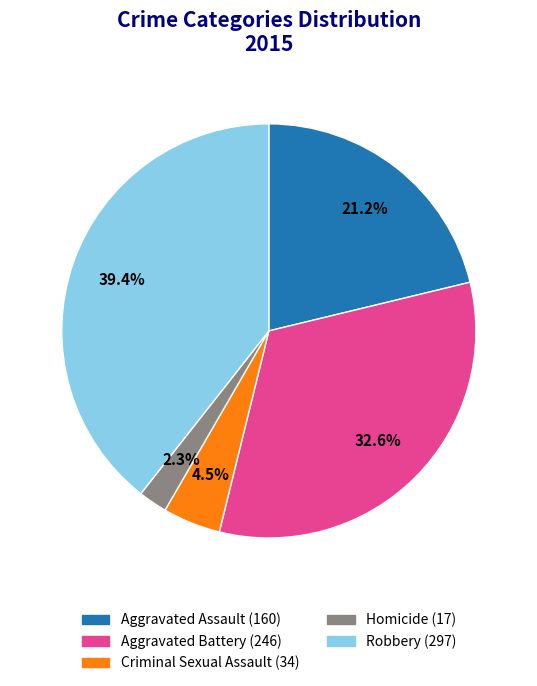

To the nearest percent, what portion does Homicide represent?

2%